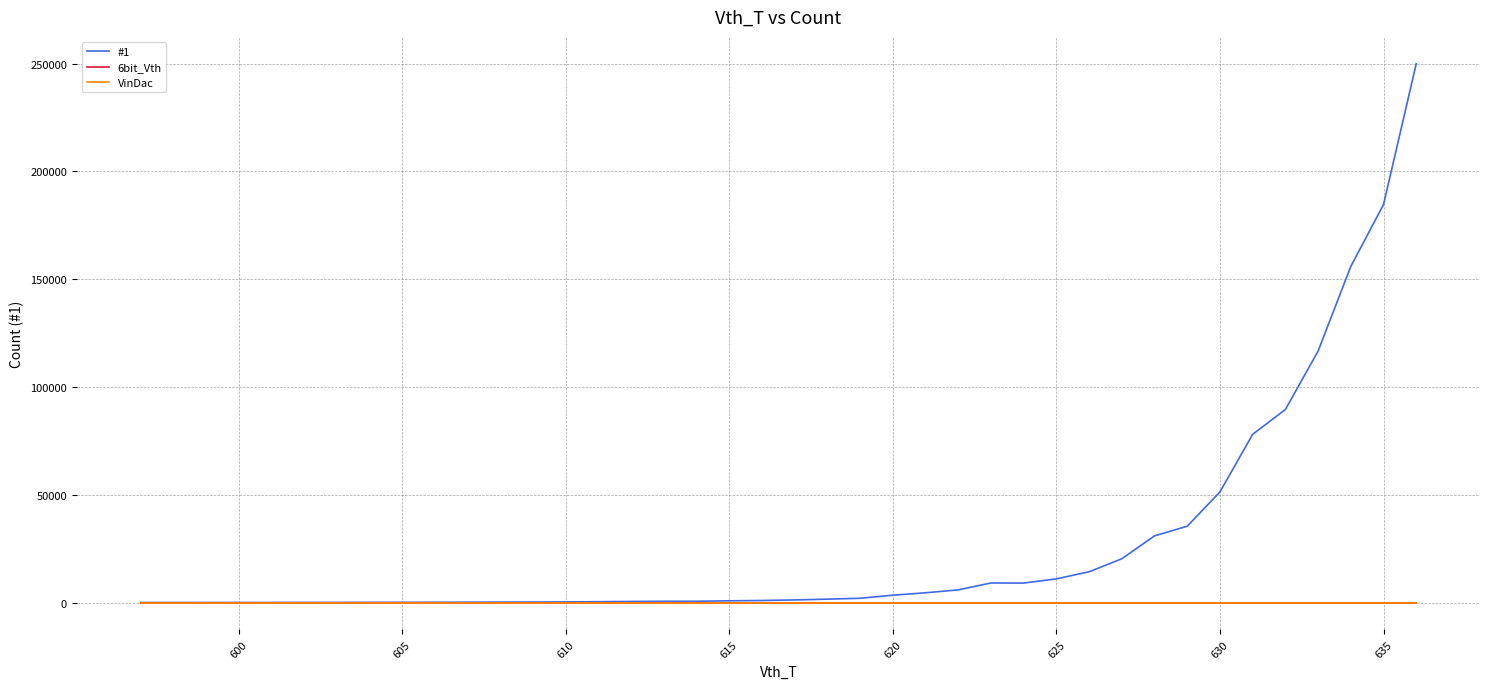

True or false: #1 and VinDac cross at least once.

False